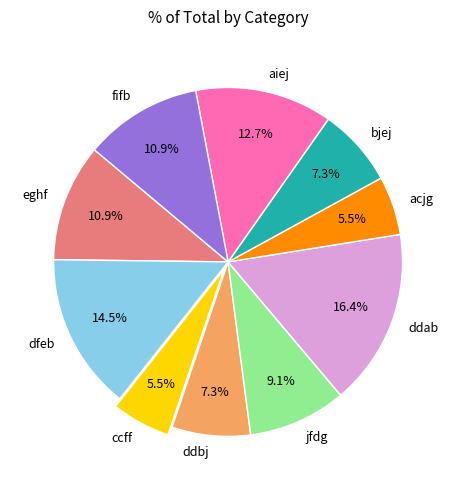

Is there any slice that represents more than half of the pie?

No